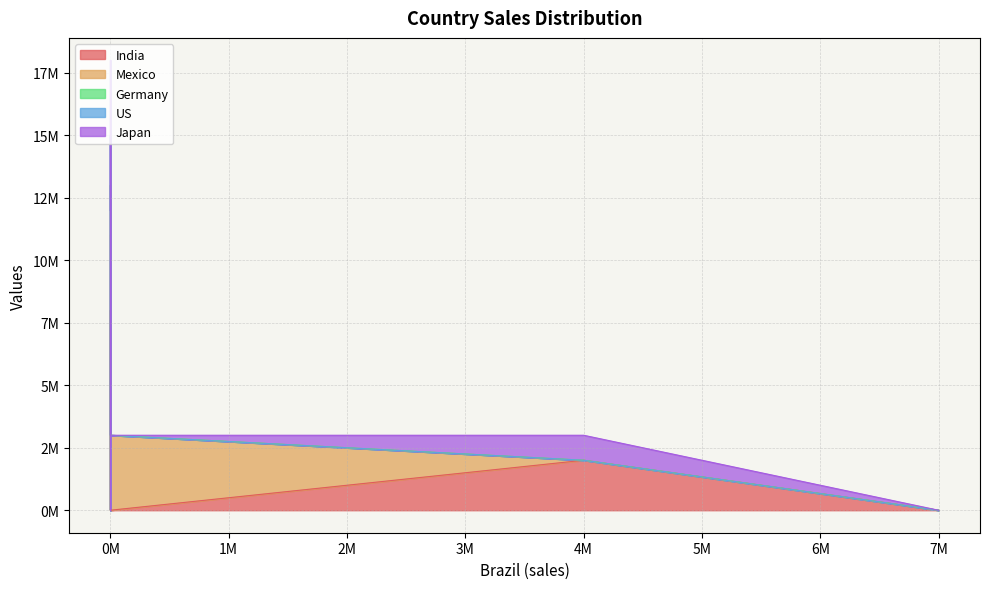

Reading right to left, list all the values displayed in this chart.

India: 0=0	0=0	0=0	0=0	0=8000000	0=3000000	4000000=2000000	0=0	0=0	7000000=0	7000000=0
Mexico: 0=13000000	0=3000000	0=3000000	0=0	0=0	0=0	4000000=0	0=11000000	0=0	7000000=0	7000000=0
Germany: 0=0	0=0	0=0	0=0	0=0	0=0	4000000=0	0=1000000	0=15000000	7000000=0	7000000=0
US: 0=5000000	0=0	0=0	0=0	0=0	0=0	4000000=0	0=0	0=0	7000000=0	7000000=0
Japan: 0=0	0=0	0=0	0=0	0=0	0=0	4000000=1000000	0=0	0=0	7000000=0	7000000=0